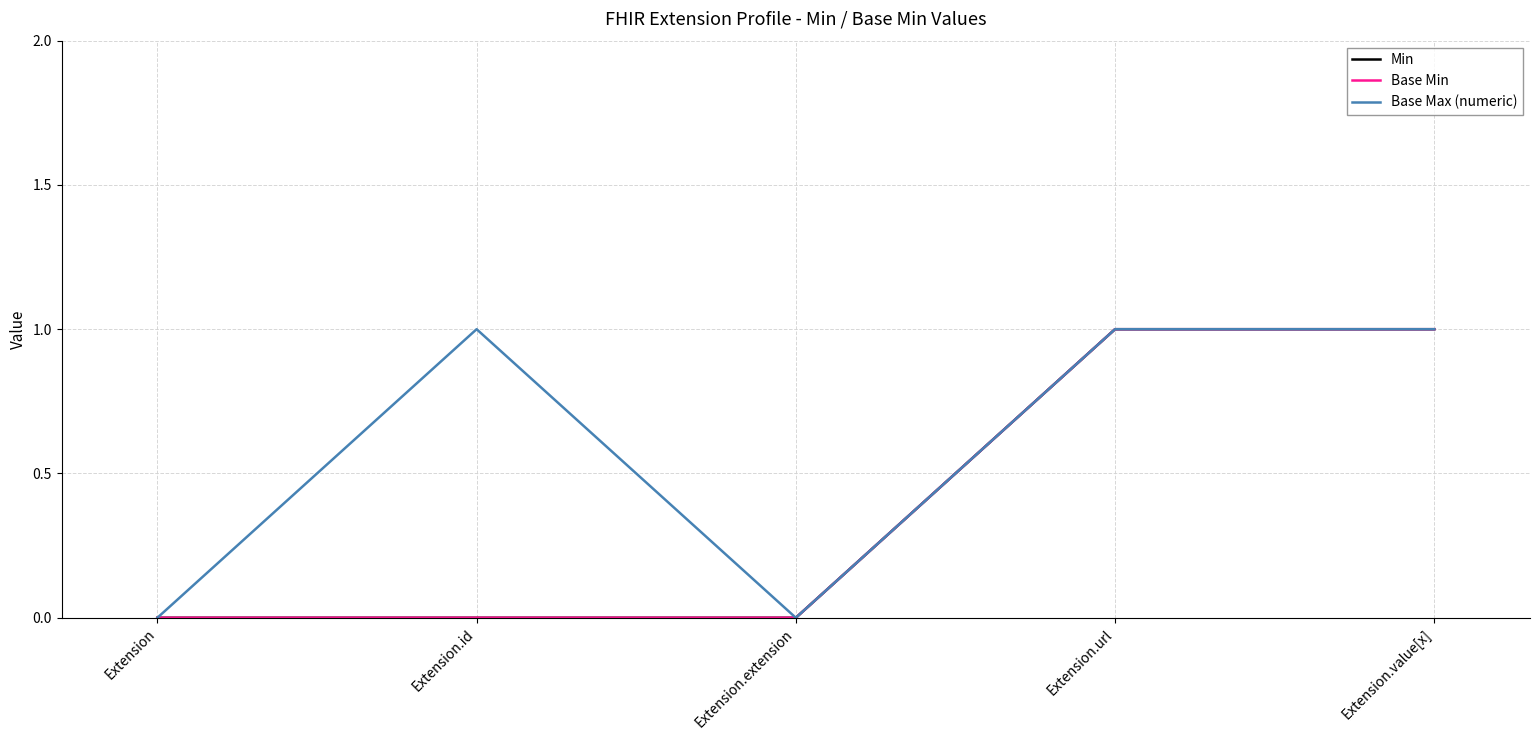

Reading left to right, transcribe all the data shown in this chart.

Min: 0	0	0	1	1
Base Min: 0	0	0	1	1
Base Max (numeric): 0	1	0	1	1